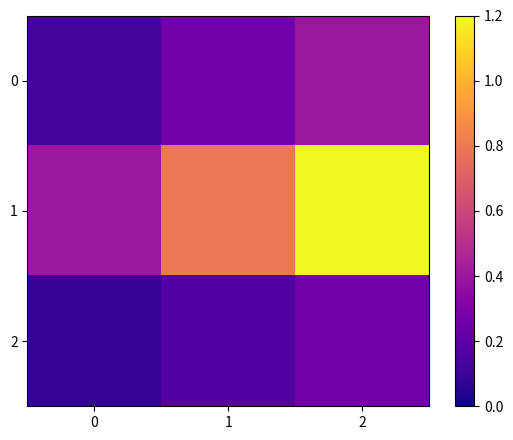

What is the greatest value displayed?

1.2